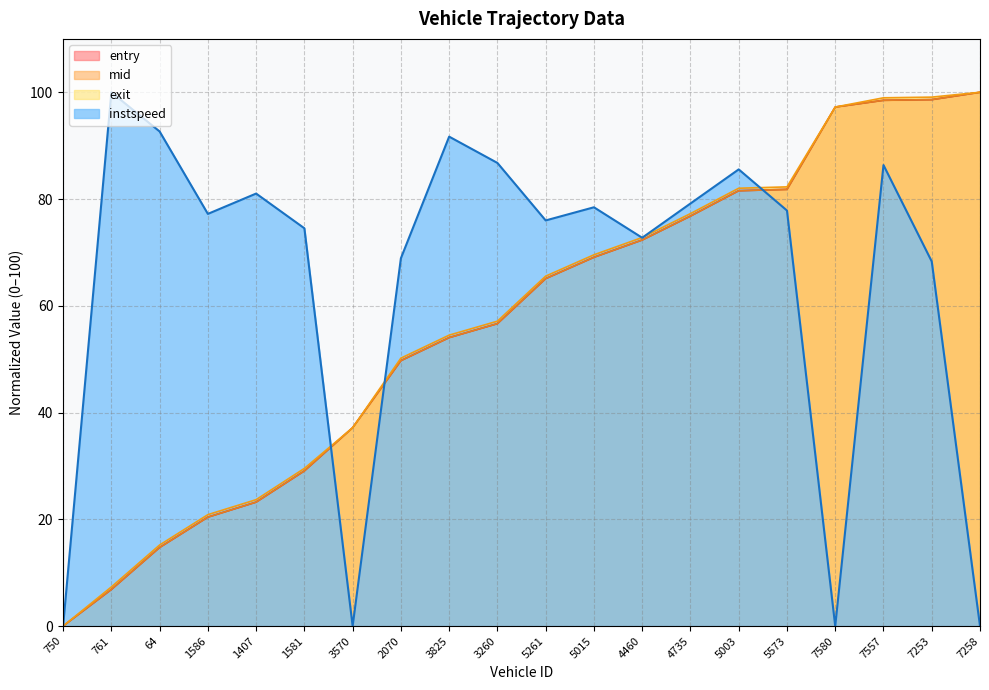

Is the value of exit at 750 greater than the value of instspeed at 64?

No